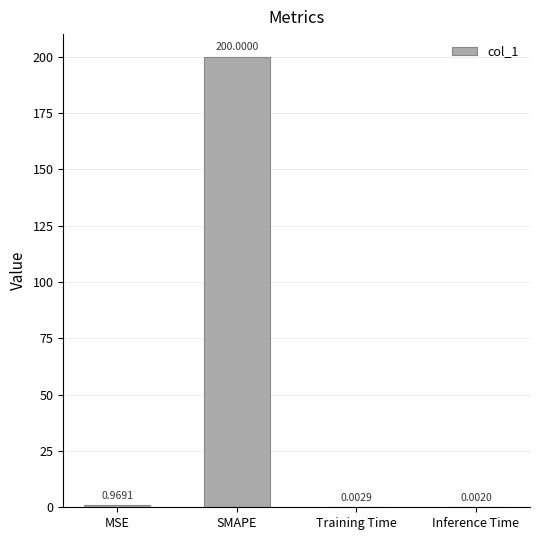

Where is the data nearest to the value 100?

MSE